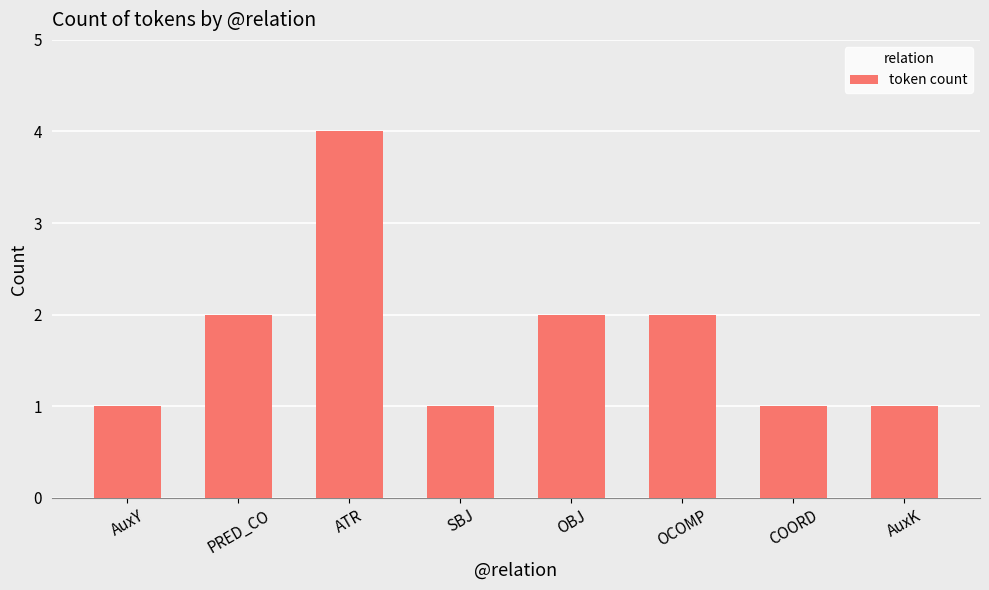

Count the number of categories in the chart.

8